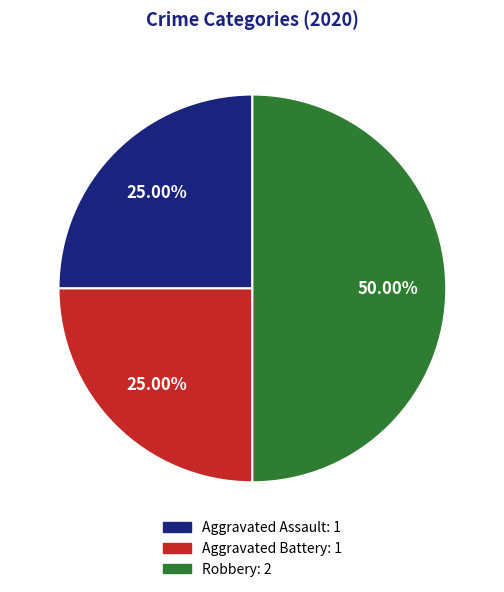

Is Aggravated Assault the majority of the pie?

No